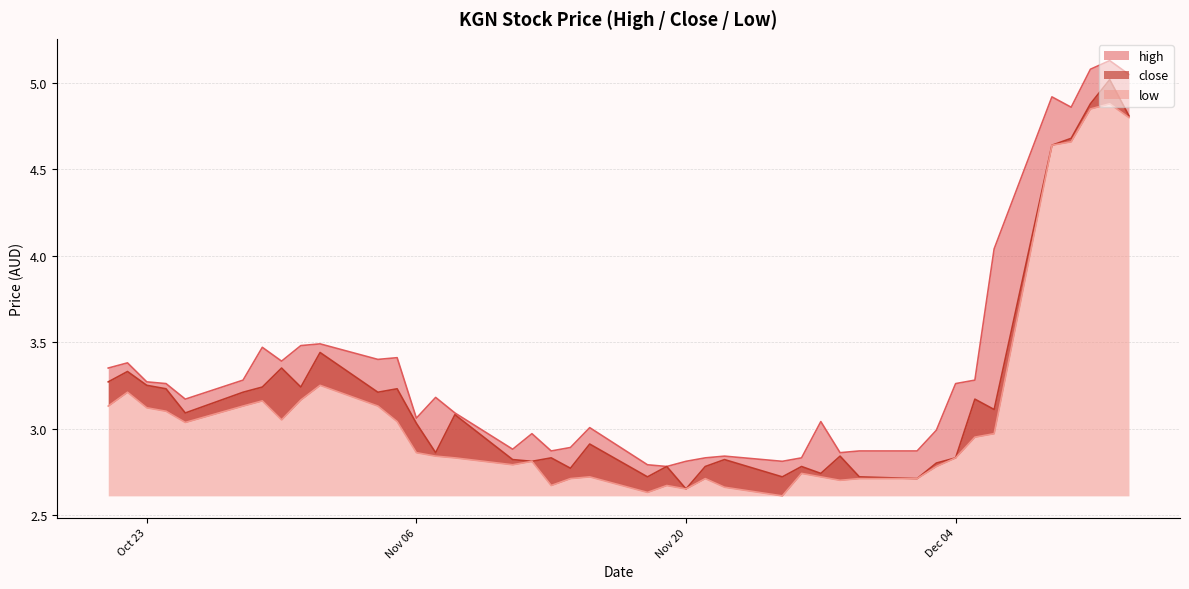

What is the average value of the high series?

3.4